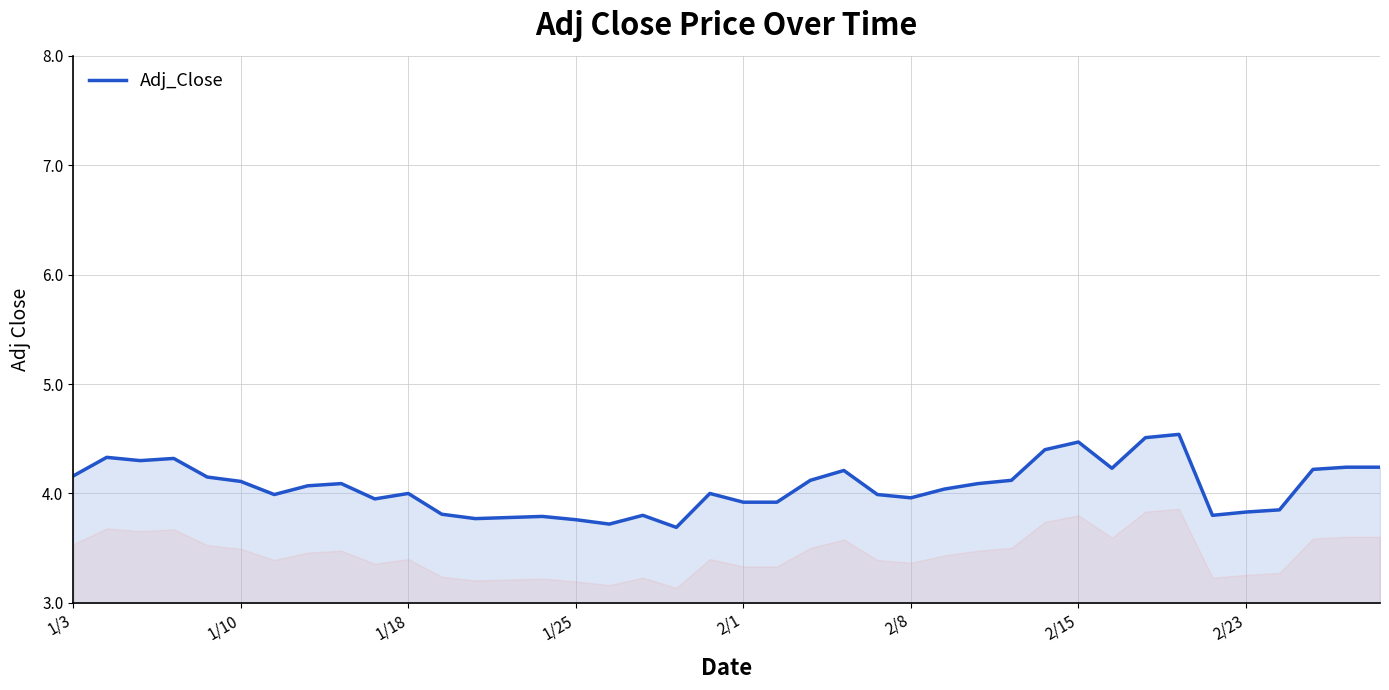

What is the maximum value shown in the chart?

4.5